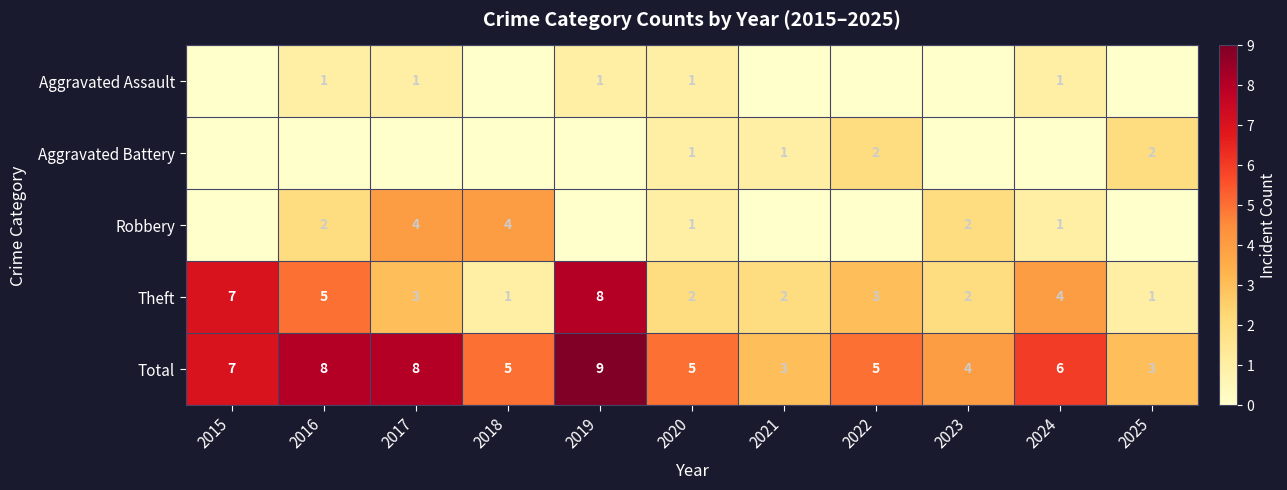

What is the lowest value of the Total series?

3